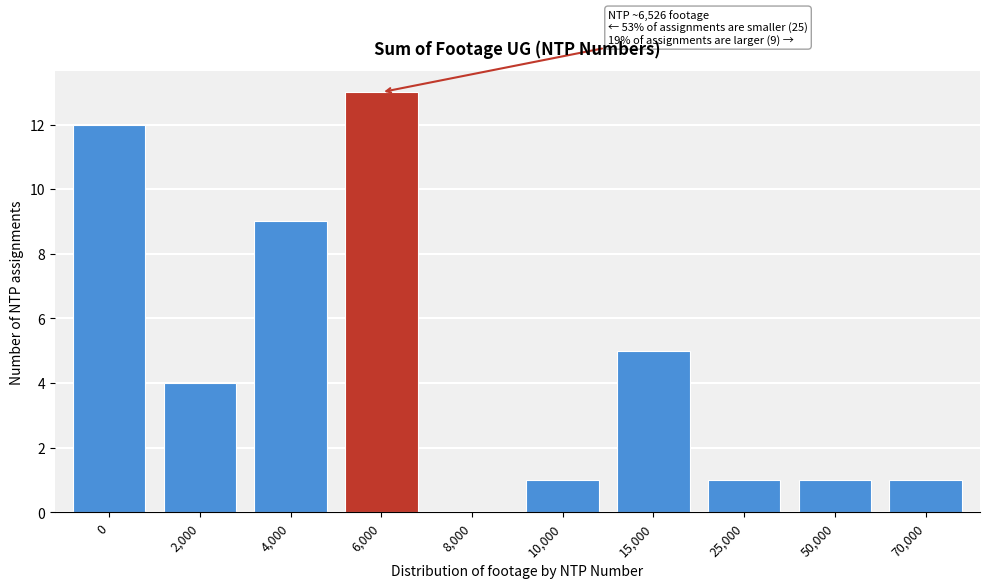

Reading left to right, transcribe all the data shown in this chart.

0=12	2,000=4	4,000=9	6,000=13	8,000=0	10,000=1	15,000=5	25,000=1	50,000=1	70,000=1